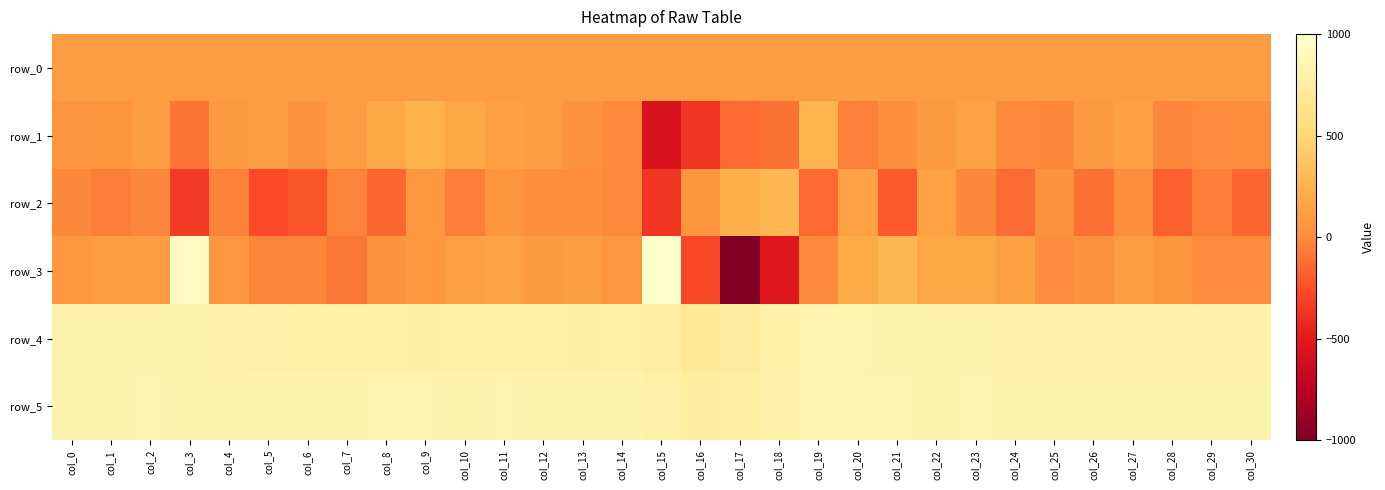

What is the sum of the row_4 values at col_5 and col_19?

1637.0